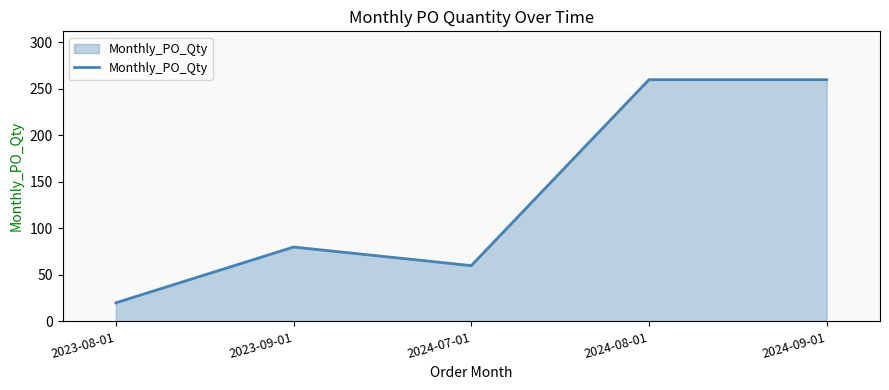

The value at 2024-09-01 is 70. True or false?

False